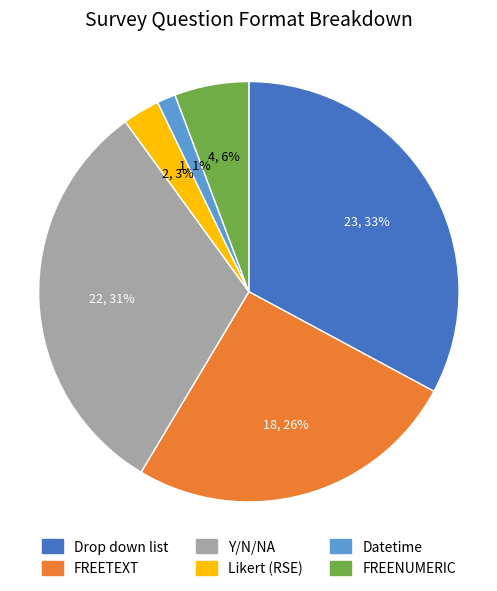

Does any single category account for the majority?

No